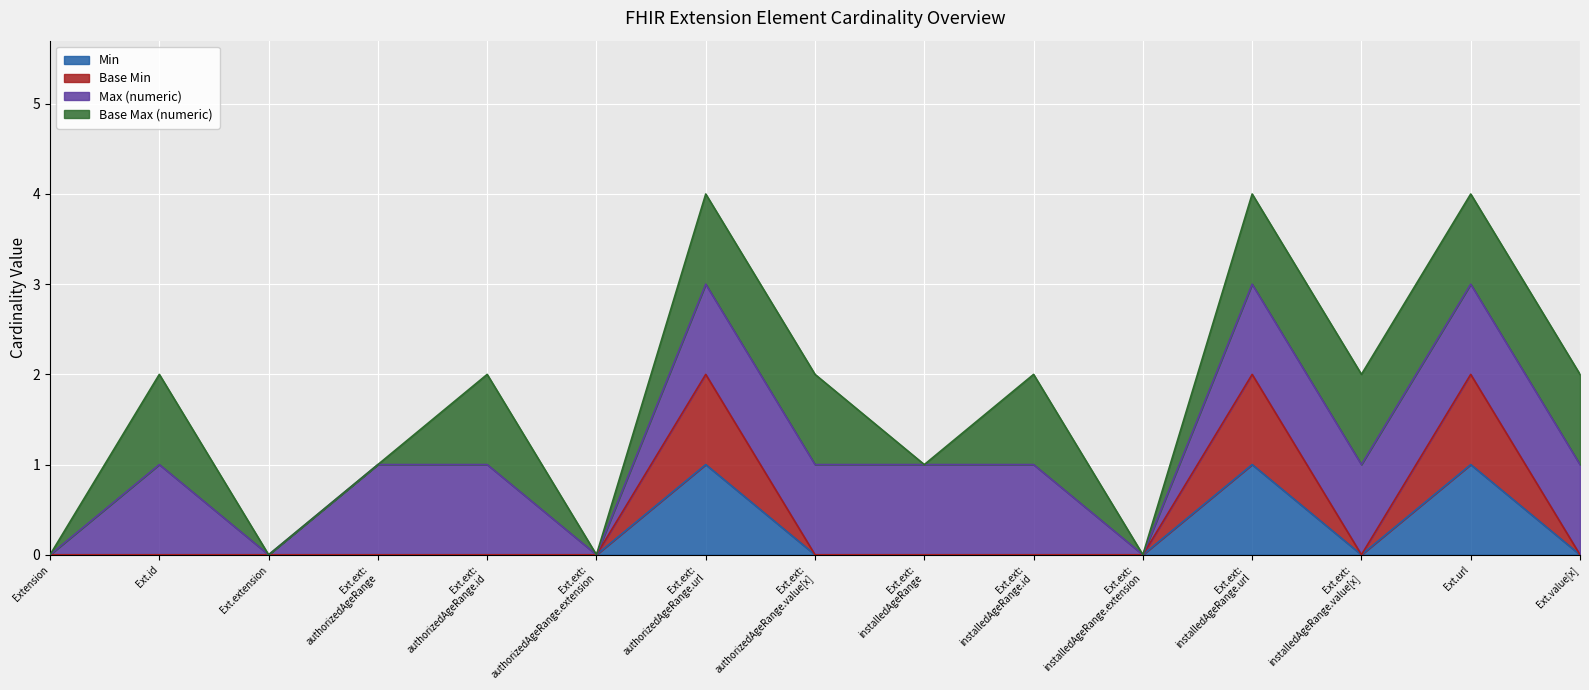

True or false: Base Min and Min cross at least once.

False